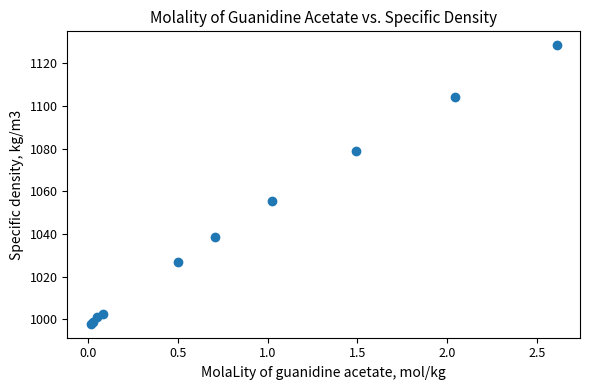

What Y value in the scatter plot is closest to 1063?

1055.5